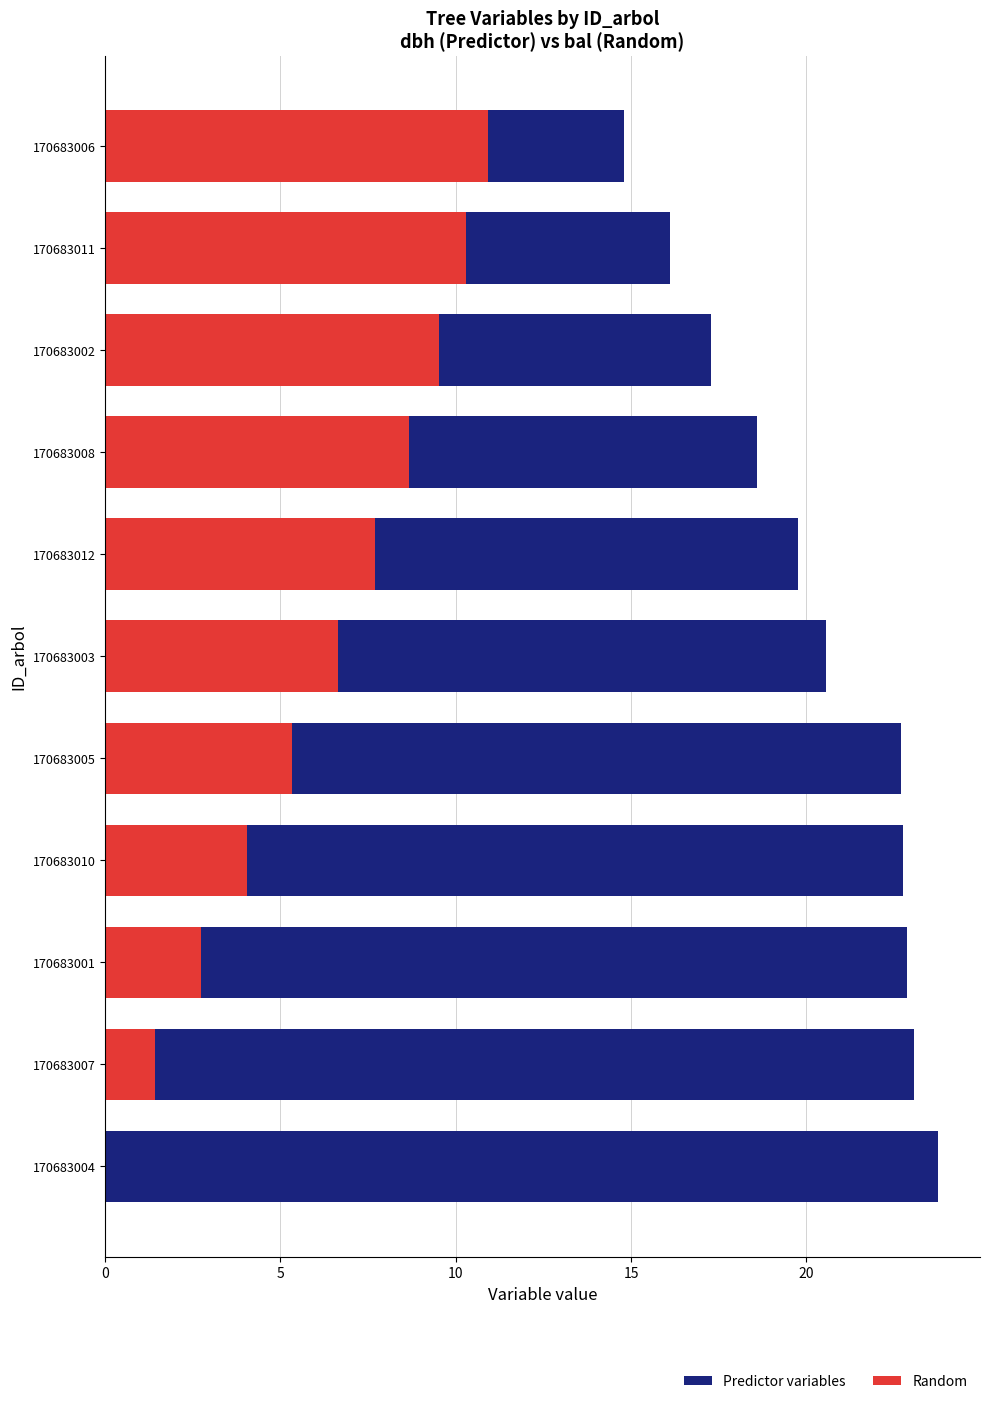

How many distinct data groups are displayed?

2